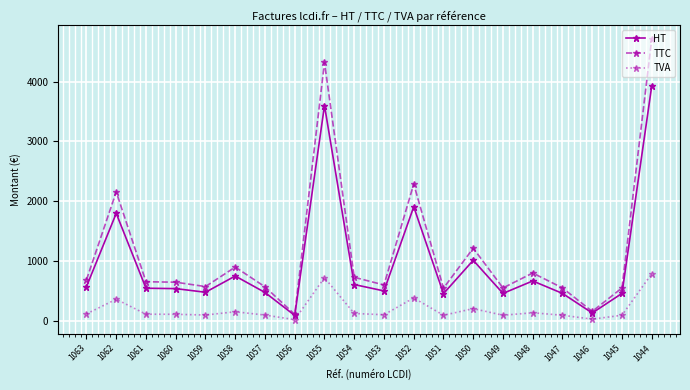

What is the sum of all TVA values?

3878.5